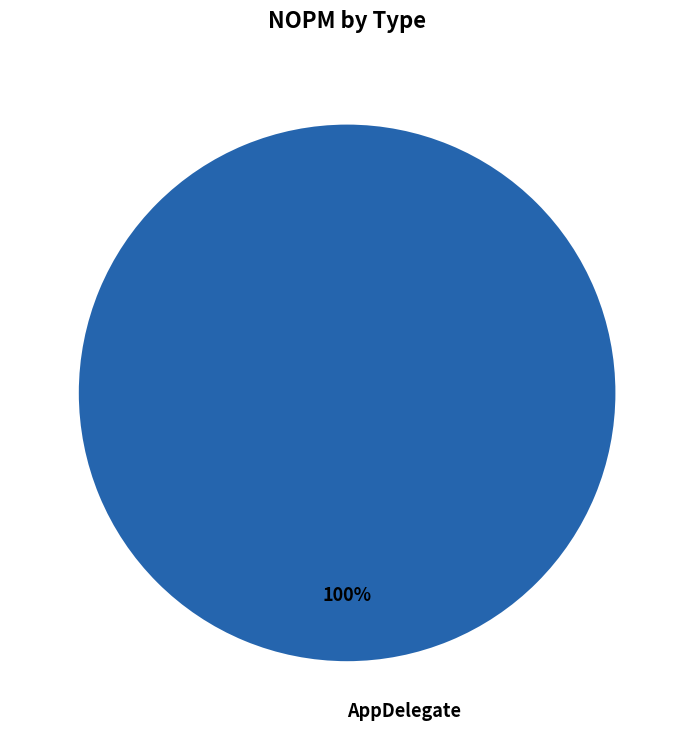

Is it true that AppDelegate is 88% of the pie?

False